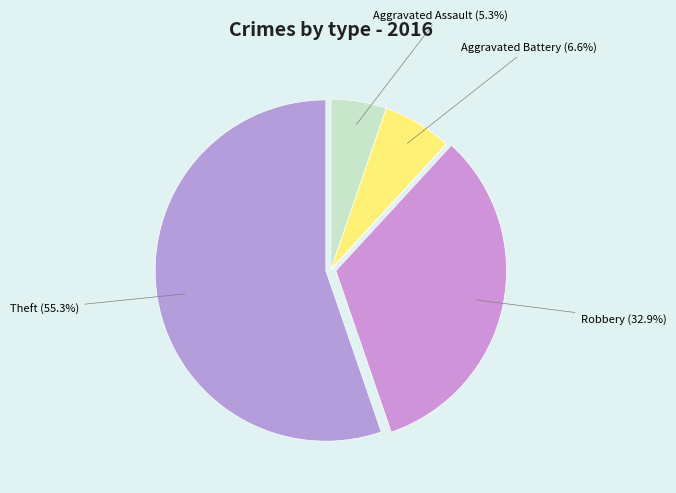

How many slices are in this pie chart?

6